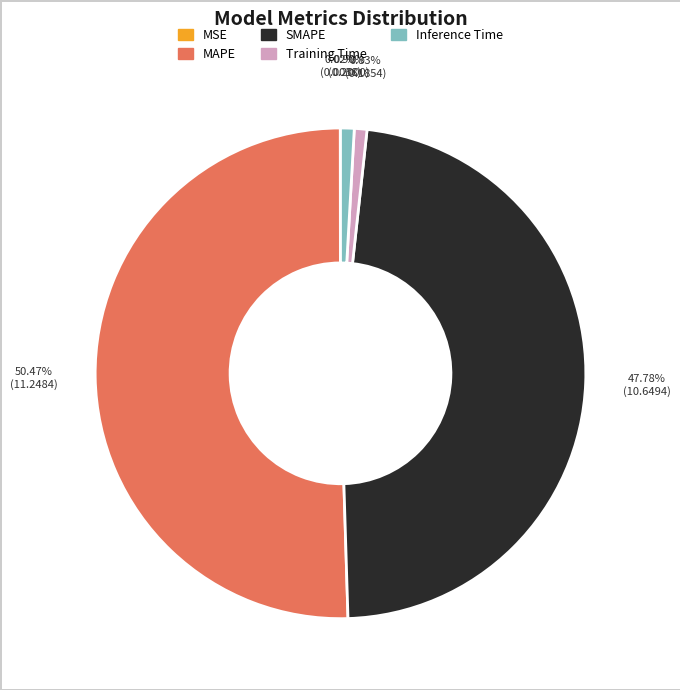

Does MAPE represent more than half of the total?

Yes